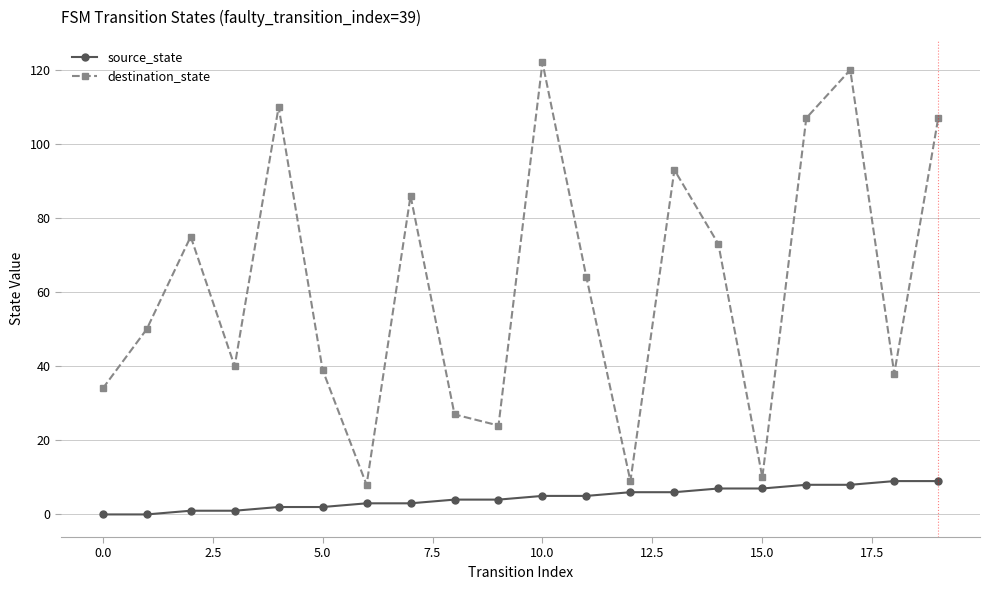

True or false: destination_state and source_state intersect in this chart.

False